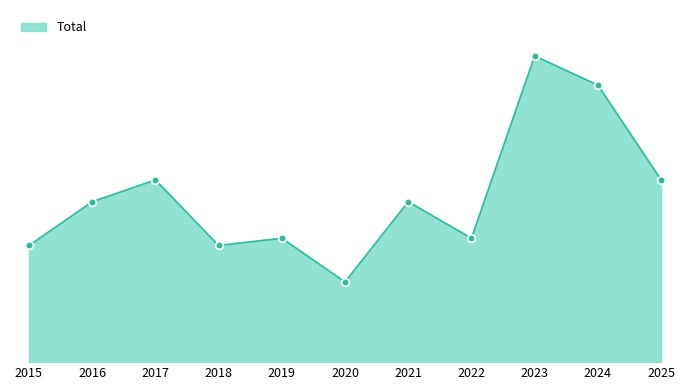

What is the change in value from 2018 to 2025?

+9